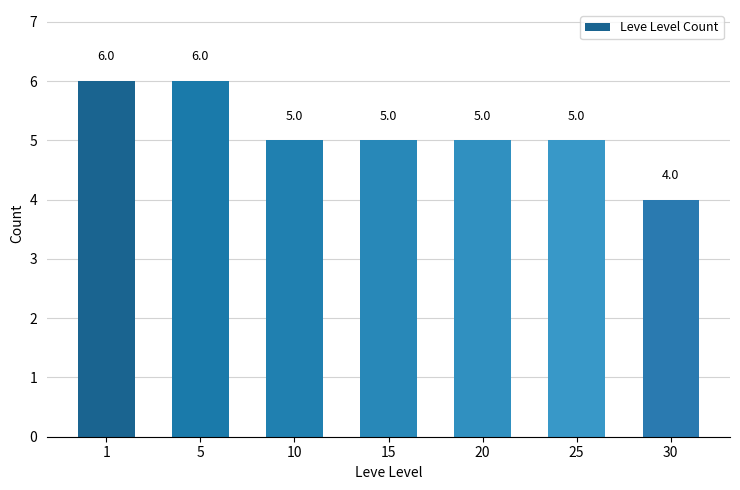

Read the value at 20.

5